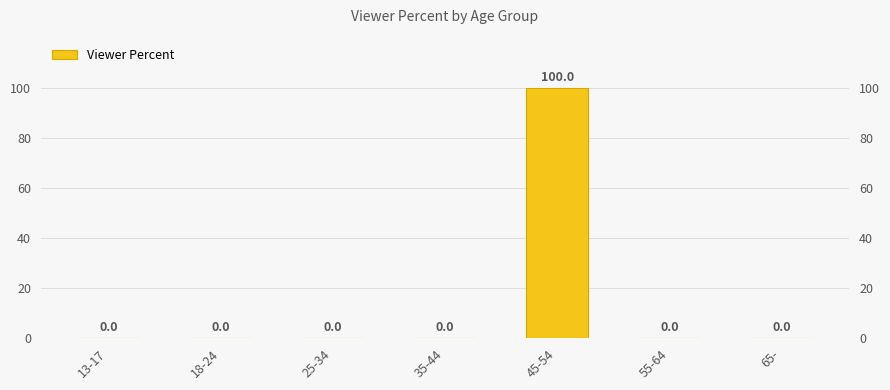

What is the label of the 1st bar from the left?

13-17